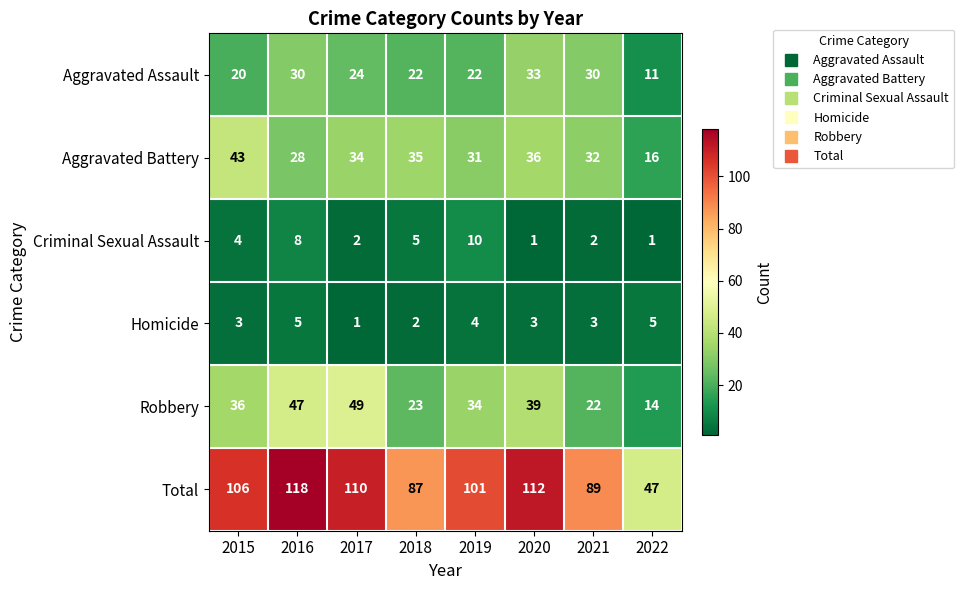

List the series in order of their peak value, highest first.

Total, Robbery, Aggravated Battery, Aggravated Assault, Criminal Sexual Assault, Homicide